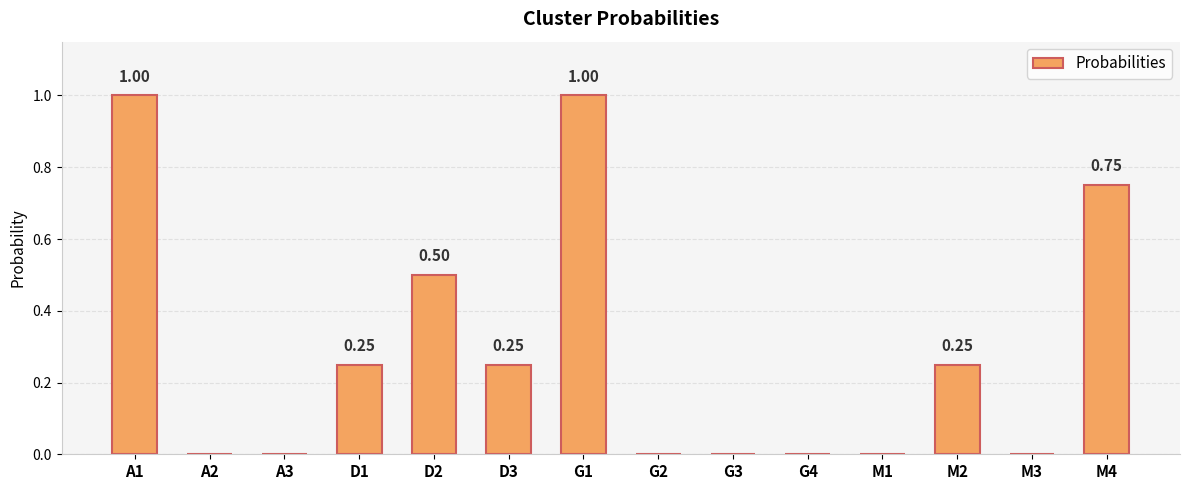

What is the greatest value displayed?

1.0